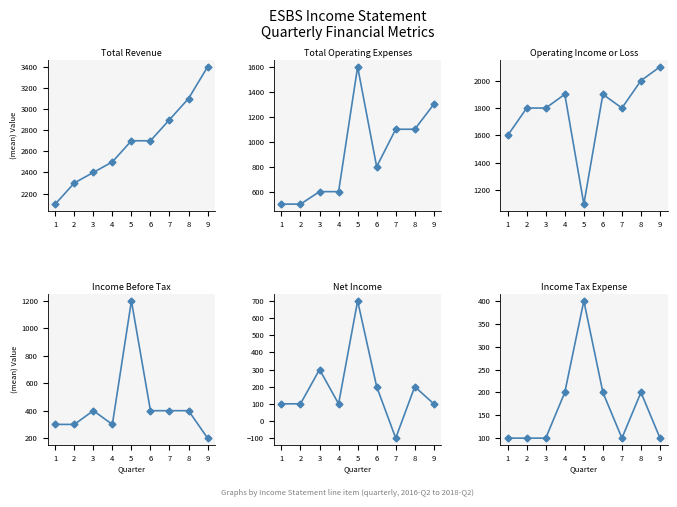

What is the average value of the Income Tax Expense series?

167